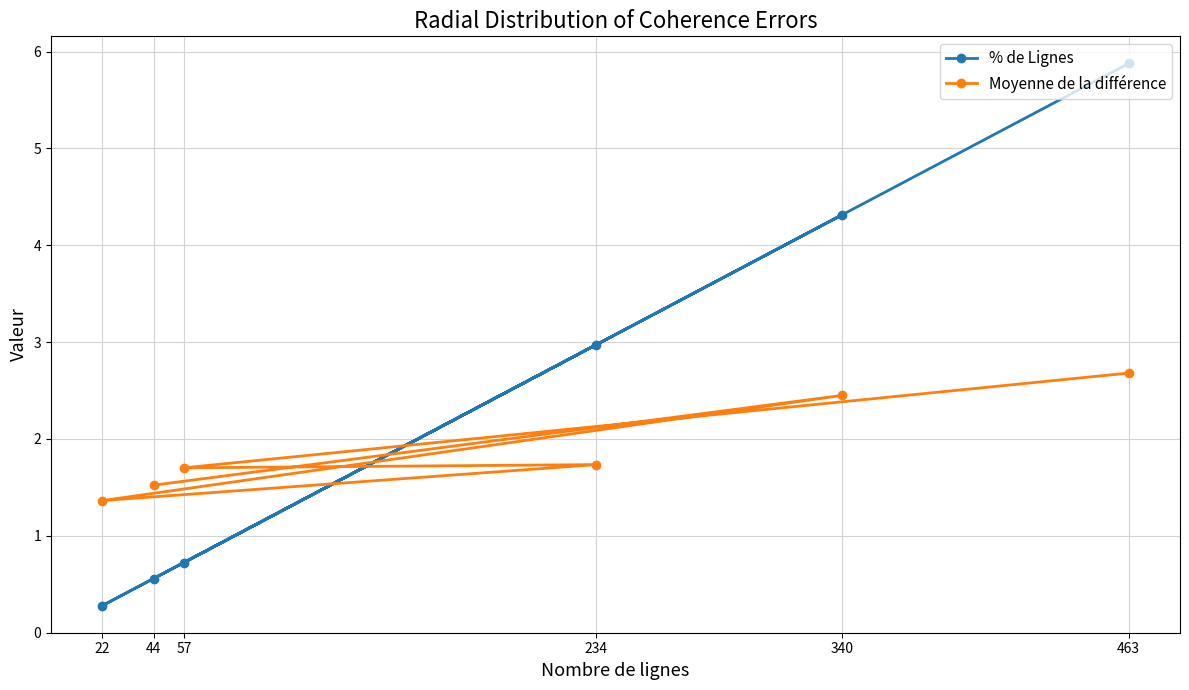

Count the number of data series in this chart.

2